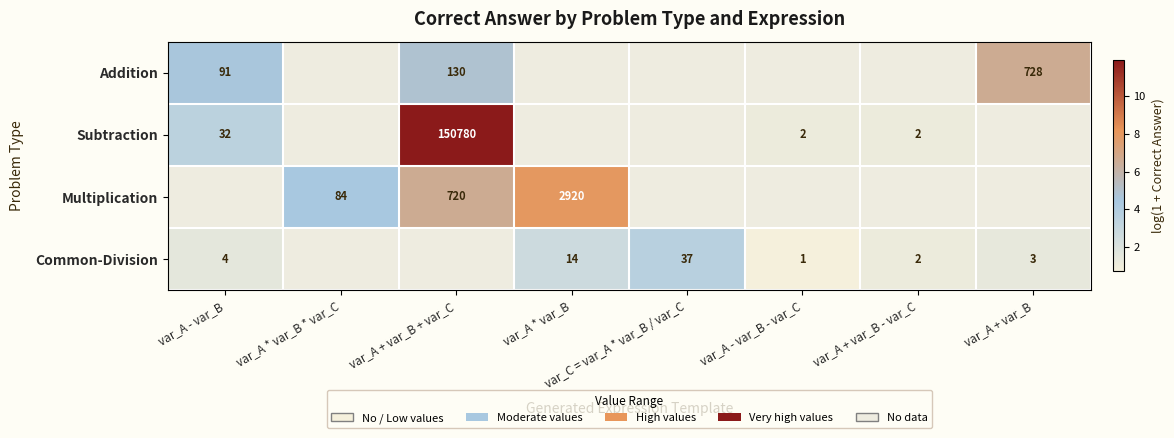

Is the value of Subtraction at var_A + var_B + var_C greater than the value of Multiplication at var_A * var_B?

Yes